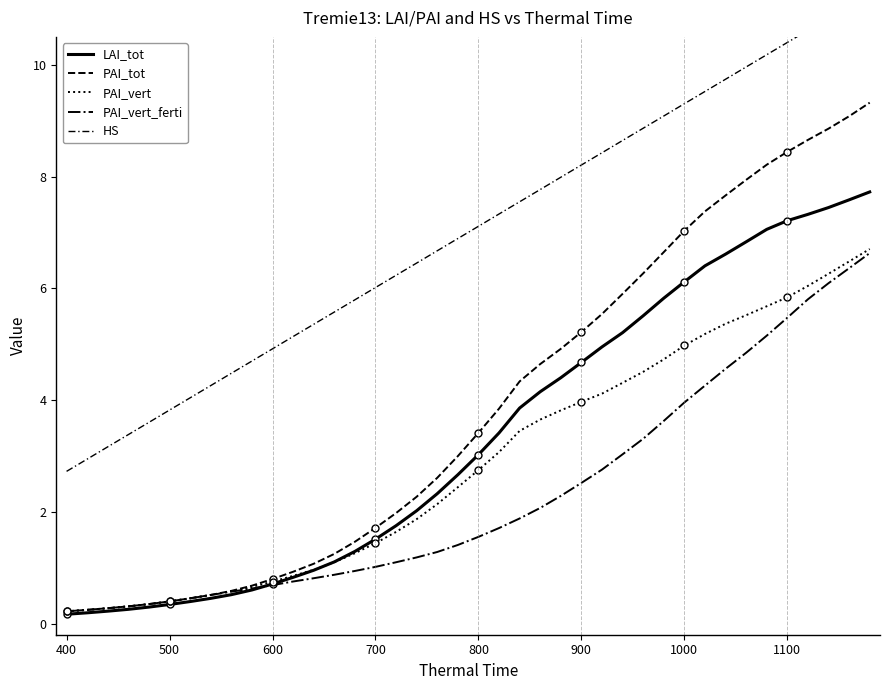

Rank the series by their maximum value, from highest to lowest.

HS, PAI_tot, LAI_tot, PAI_vert, PAI_vert_ferti